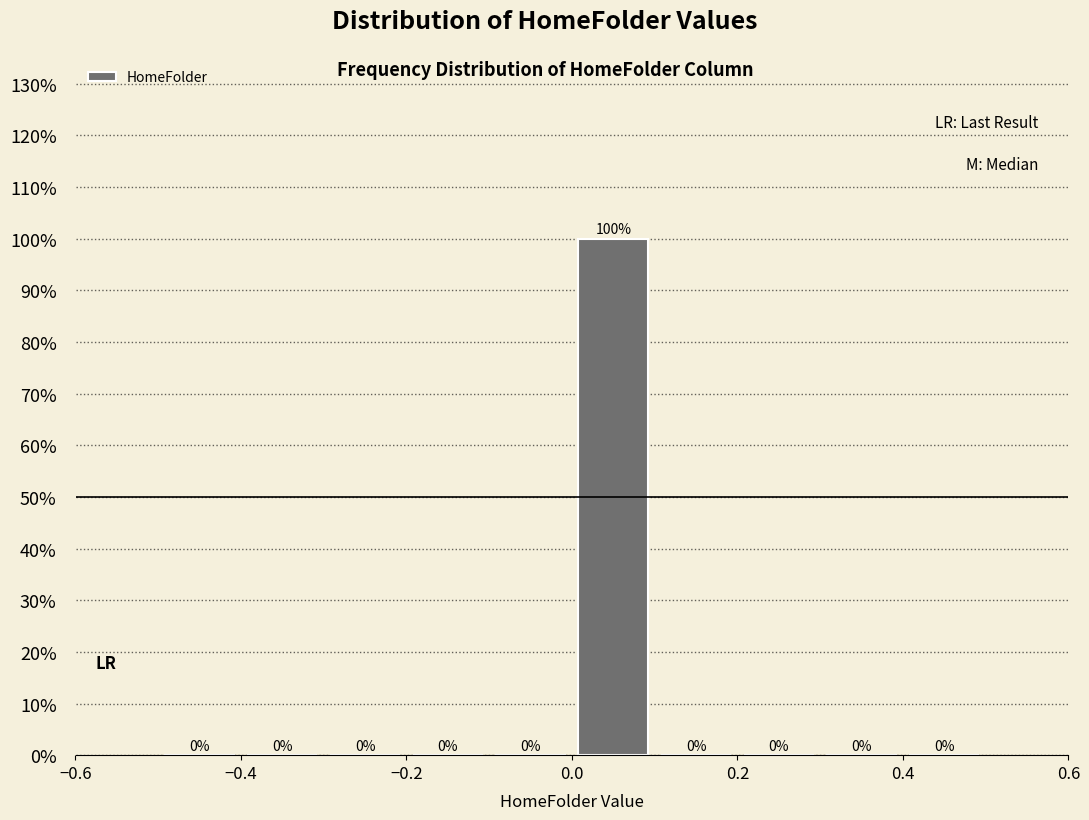

Reading left to right, transcribe this chart: for each bar, give the range it covers on the x-axis and its height.

-0.5 to -0.4: 0
-0.4 to -0.3: 0
-0.3 to -0.2: 0
-0.2 to -0.1: 0
-0.1 to 0.0: 0
0.0 to 0.1: 100
0.1 to 0.2: 0
0.2 to 0.3: 0
0.3 to 0.4: 0
0.4 to 0.5: 0